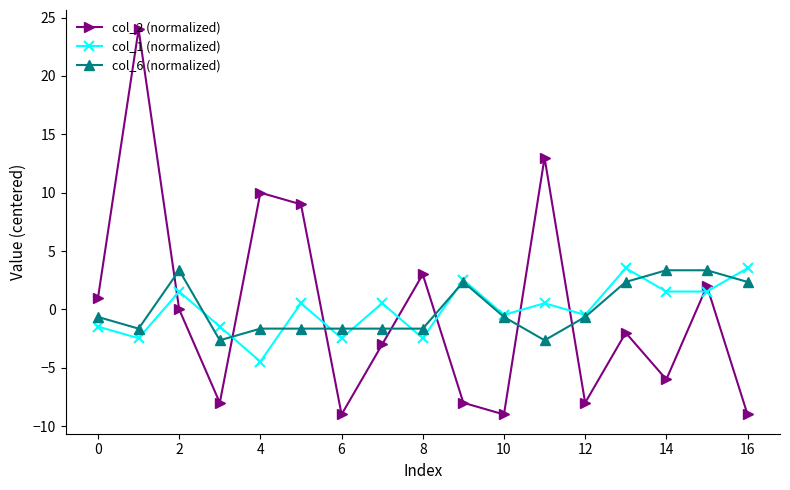

What is the value of the col_2 (normalized) point at the 16th from the left?

2.0